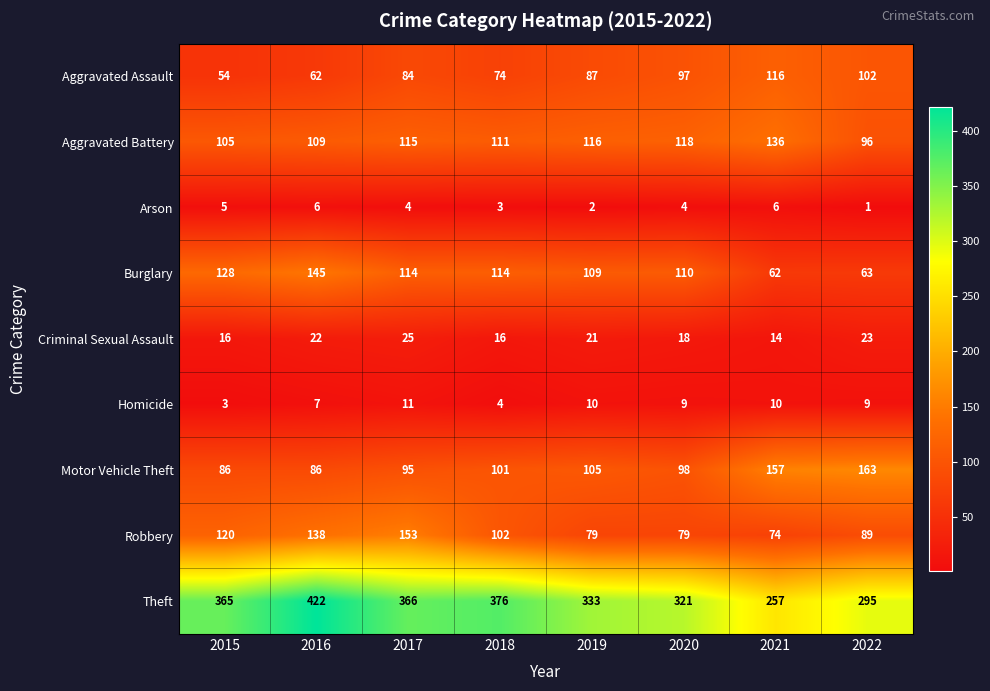

The value of Theft at 2022 is 295. True or false?

True